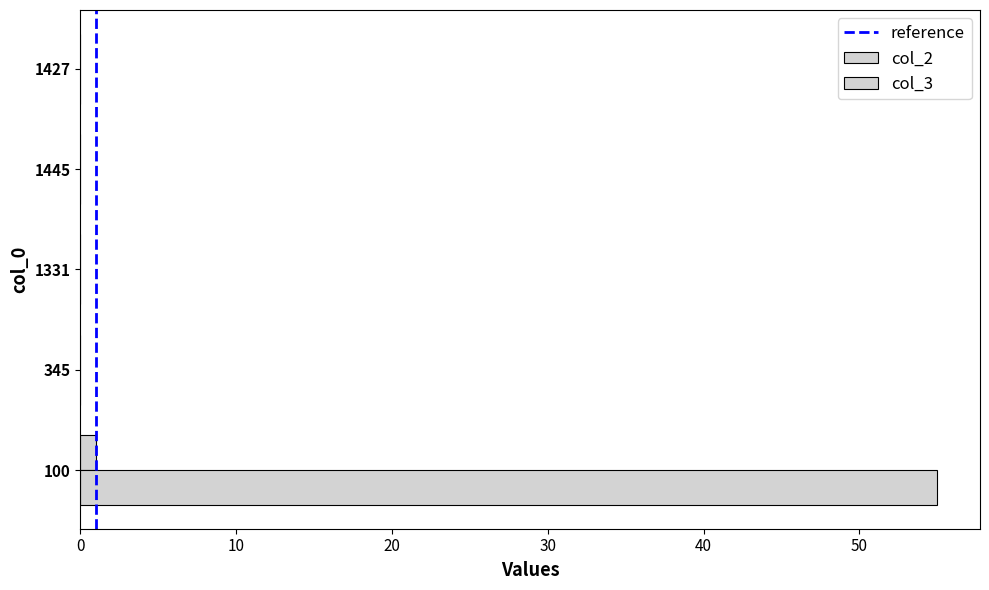

How many series are shown in this chart?

2